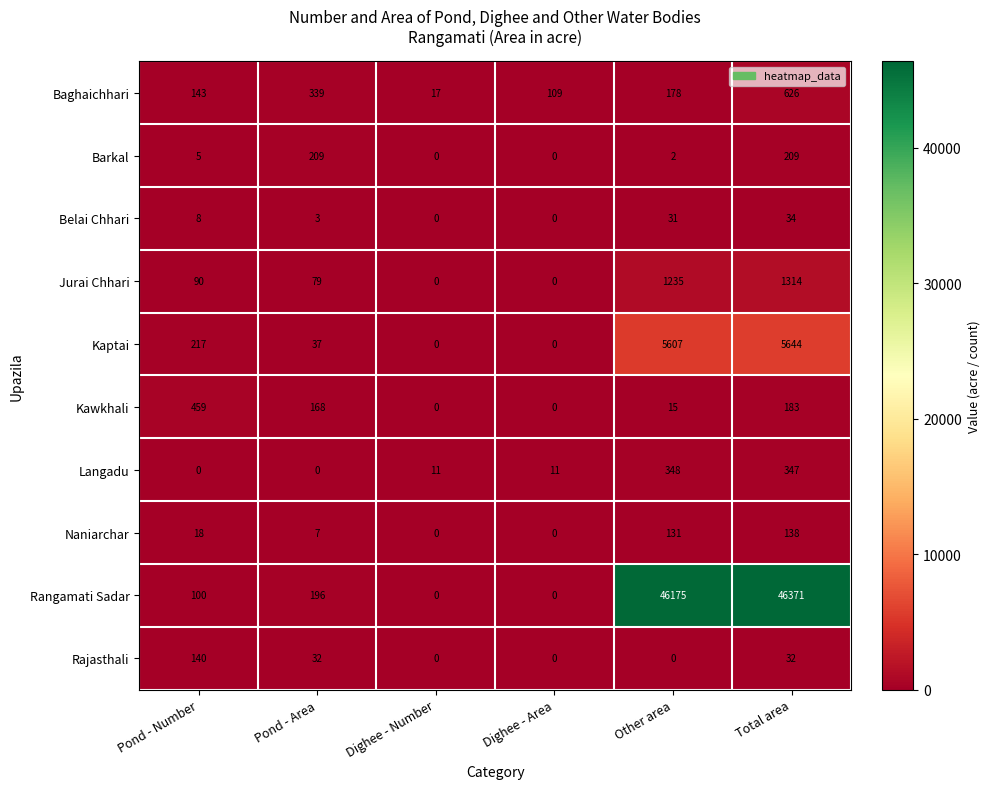

The Barkal series shows 2 at Other area. True or false?

True